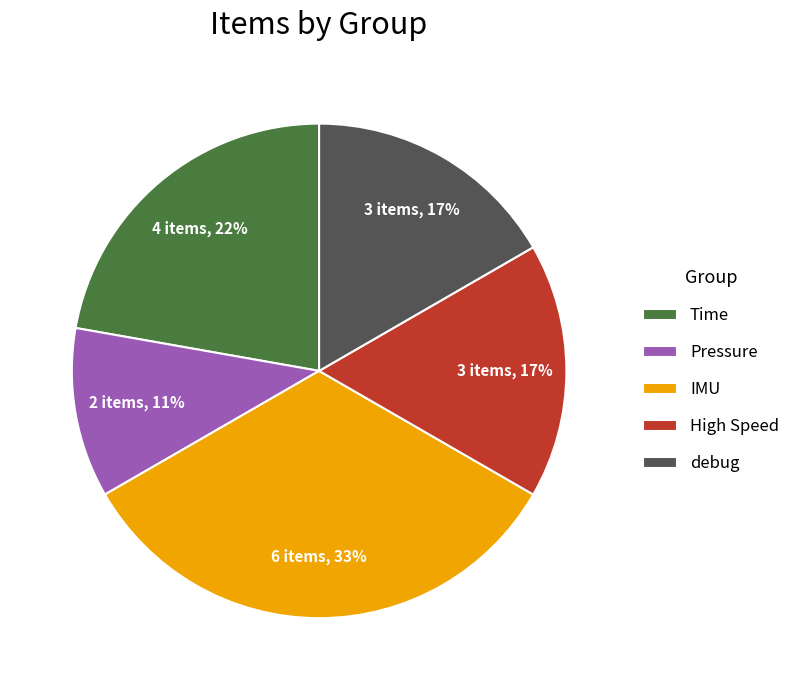

The High Speed slice represents 26% of the pie. True or false?

False